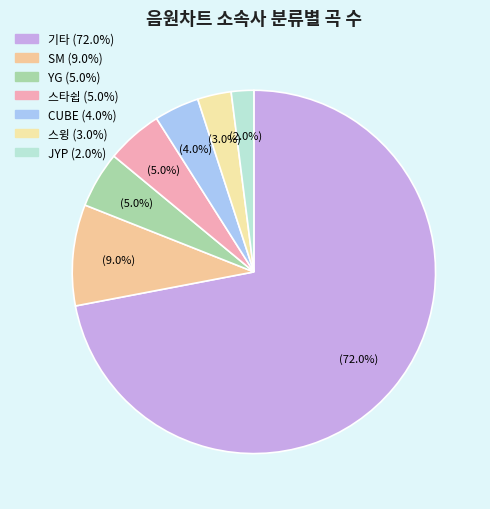

Which slice represents more than half of the pie?

기타